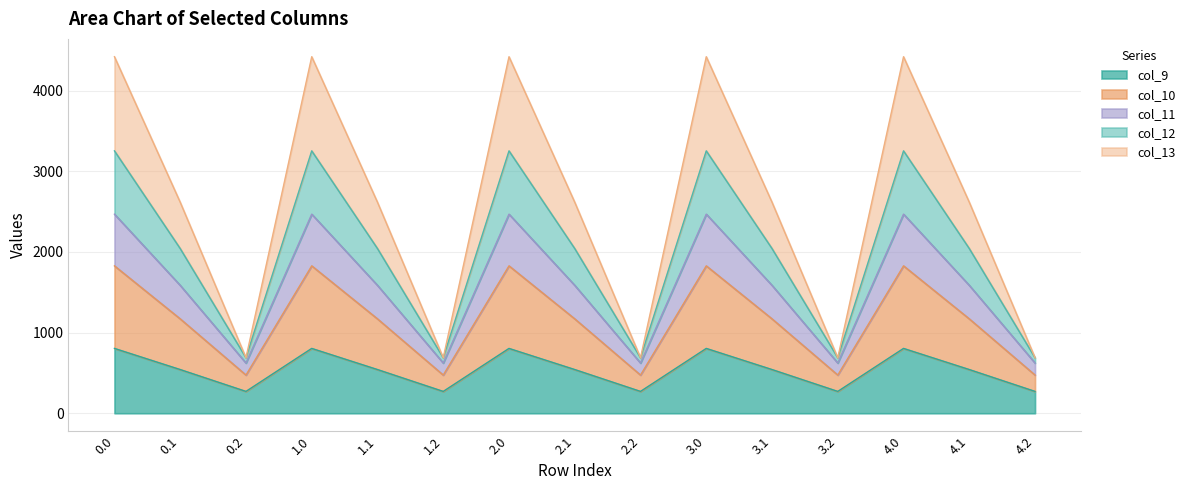

What is the highest value of the col_9 series?

804.0